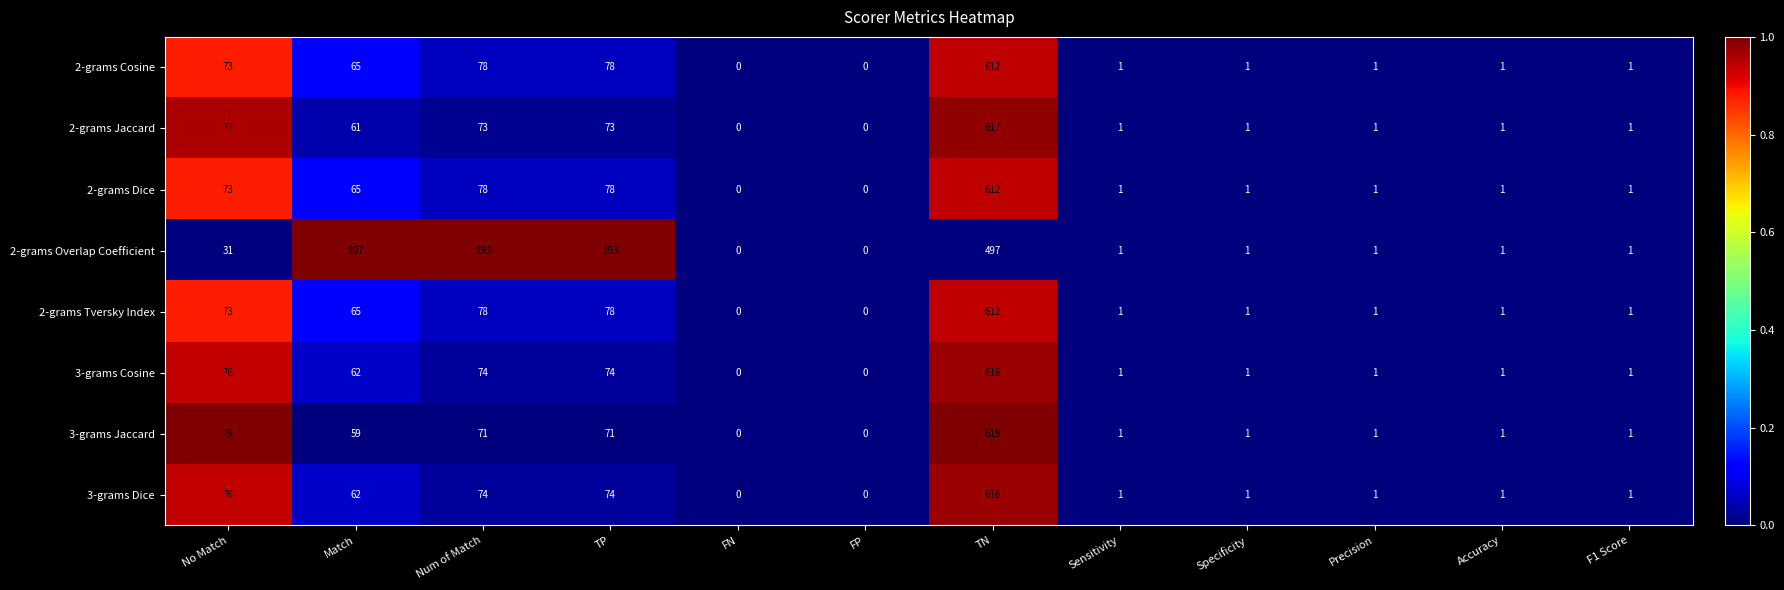

At which category does the chart reach its peak across all series?

TN